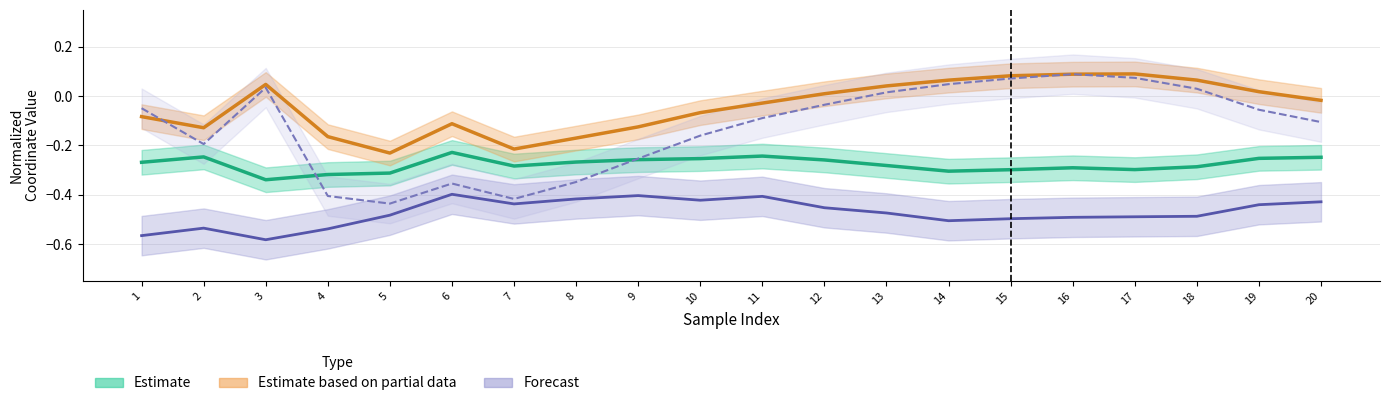

At which category is the sum across all series the highest?

16